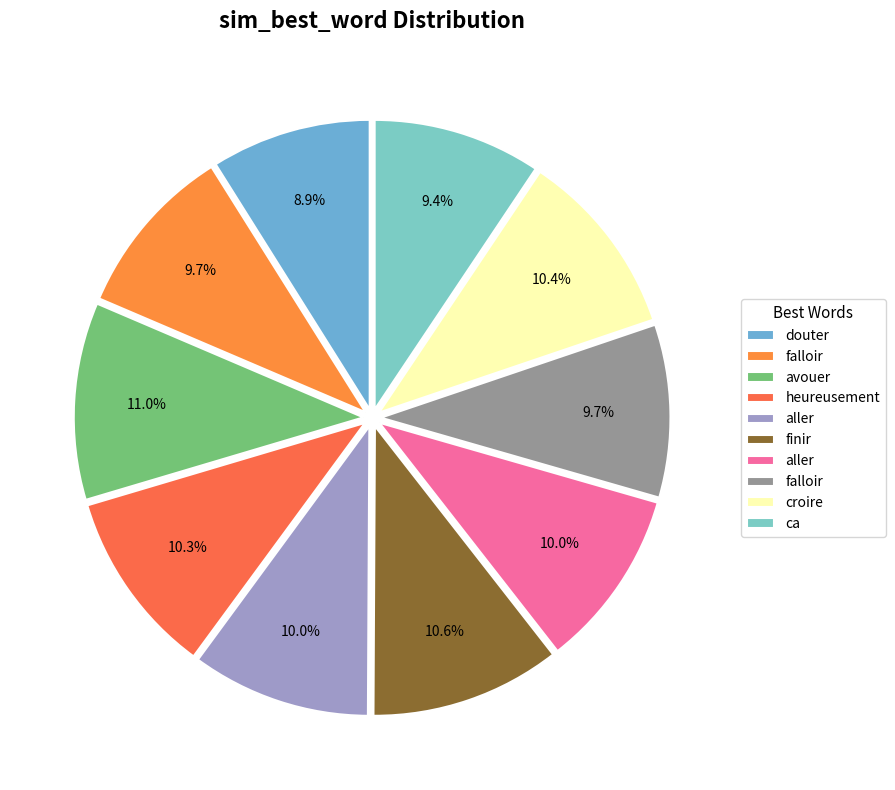

Which slice is the smallest?

douter